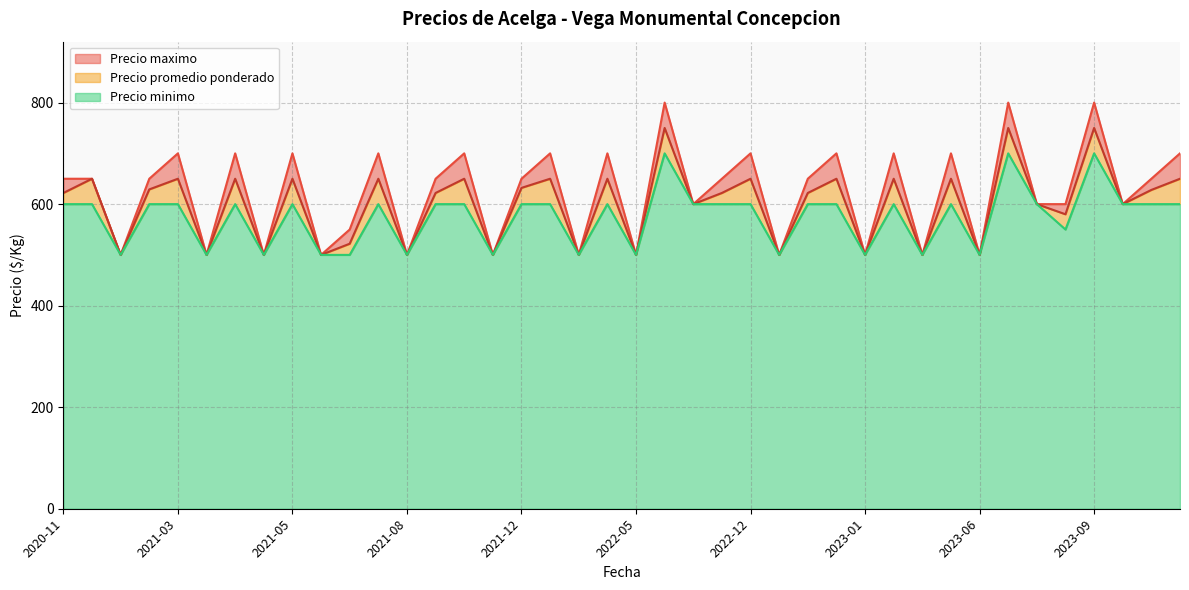

What is the greatest value displayed?

800